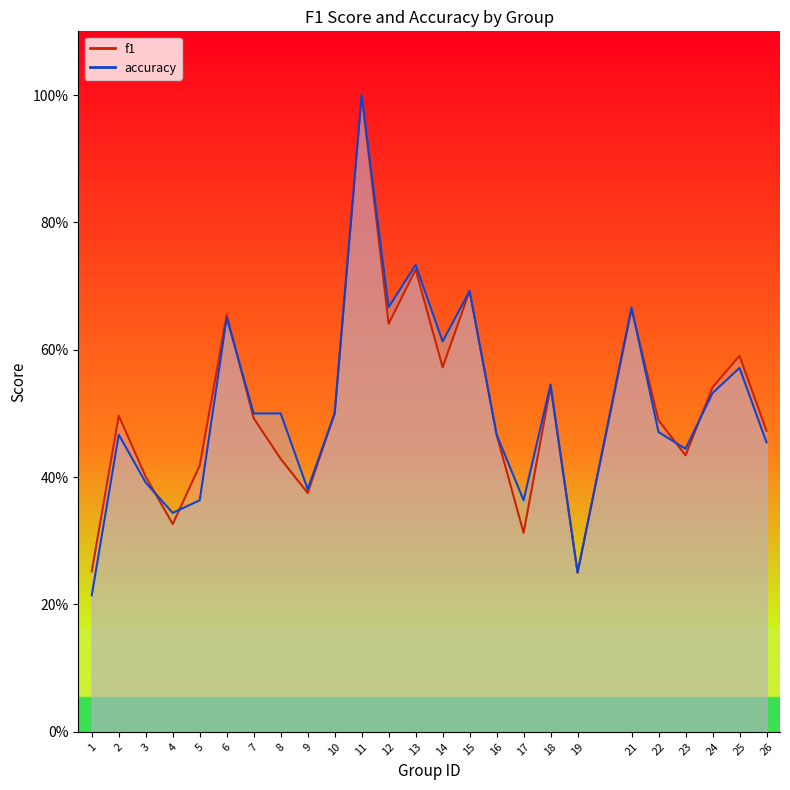

Reading left to right, transcribe all the data shown in this chart.

f1: 1=0.3	2=0.5	3=0.4	4=0.3	5=0.4	6=0.7	7=0.5	8=0.4	9=0.4	10=0.5	11=1.0	12=0.6	13=0.7	14=0.6	15=0.7	16=0.5	17=0.3	18=0.5	19=0.2	21=0.7	22=0.5	23=0.4	24=0.5	25=0.6	26=0.5
accuracy: 1=0.2	2=0.5	3=0.4	4=0.3	5=0.4	6=0.7	7=0.5	8=0.5	9=0.4	10=0.5	11=1.0	12=0.7	13=0.7	14=0.6	15=0.7	16=0.5	17=0.4	18=0.5	19=0.2	21=0.7	22=0.5	23=0.4	24=0.5	25=0.6	26=0.5